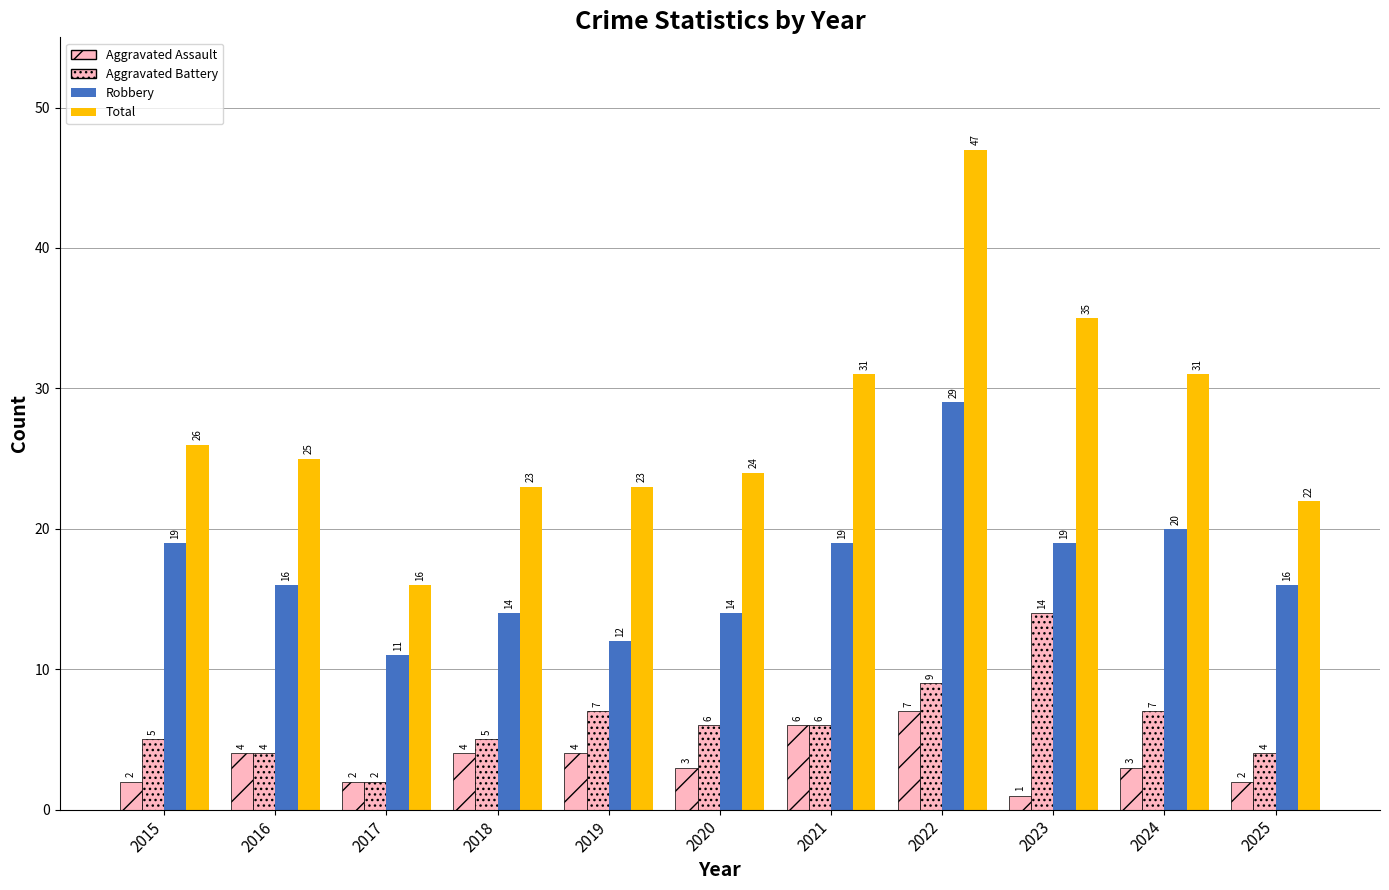

The value of Aggravated Assault at 2022 is 4. True or false?

False